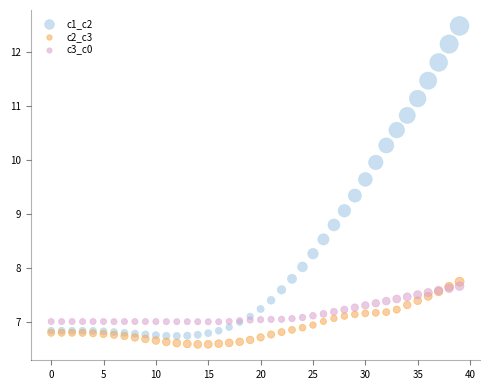

Which series reaches the minimum Y coordinate?

c2_c3